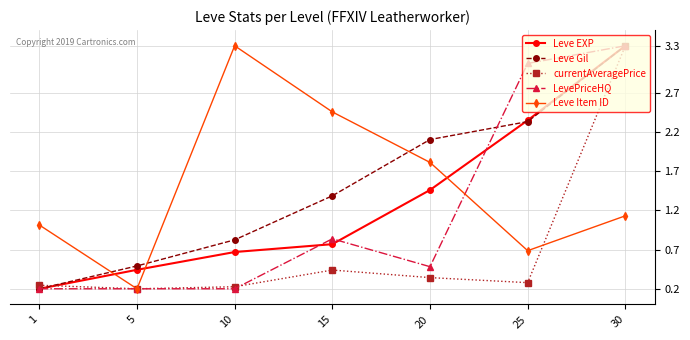

The Leve Gil series shows 3.2 at 20. True or false?

False